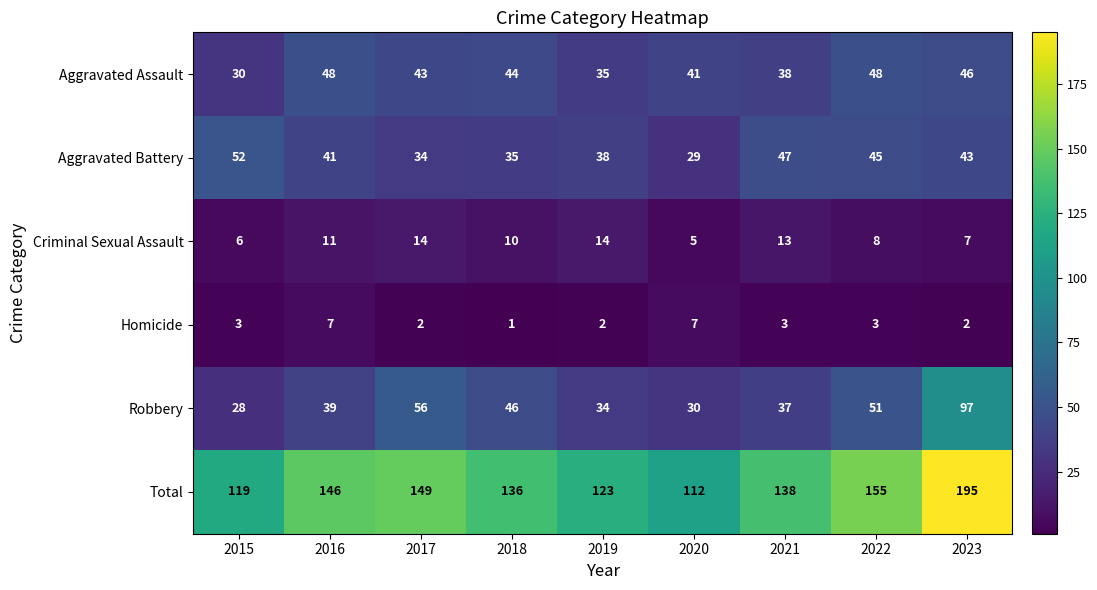

How many data points in Robbery are less than 39?

4